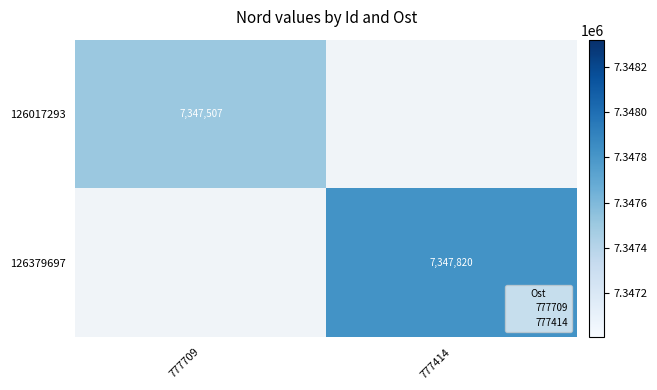

Rank the series by their average value, from lowest to highest.

126017293, 126379697